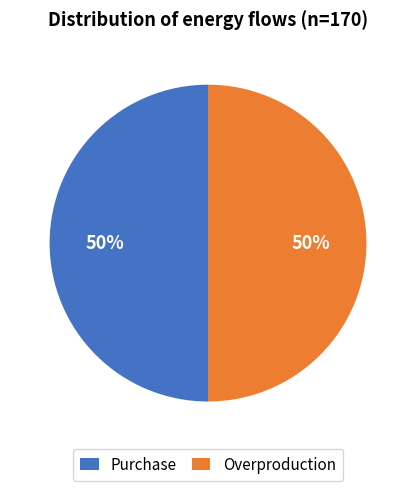

Is it true that Overproduction is 43% of the pie?

False